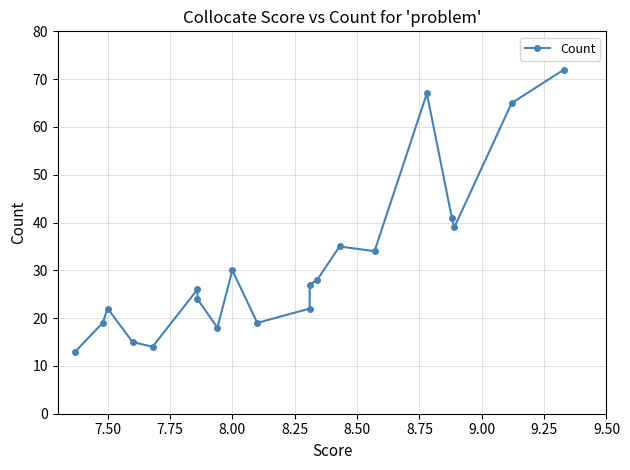

What position from the left is 7.75?

3